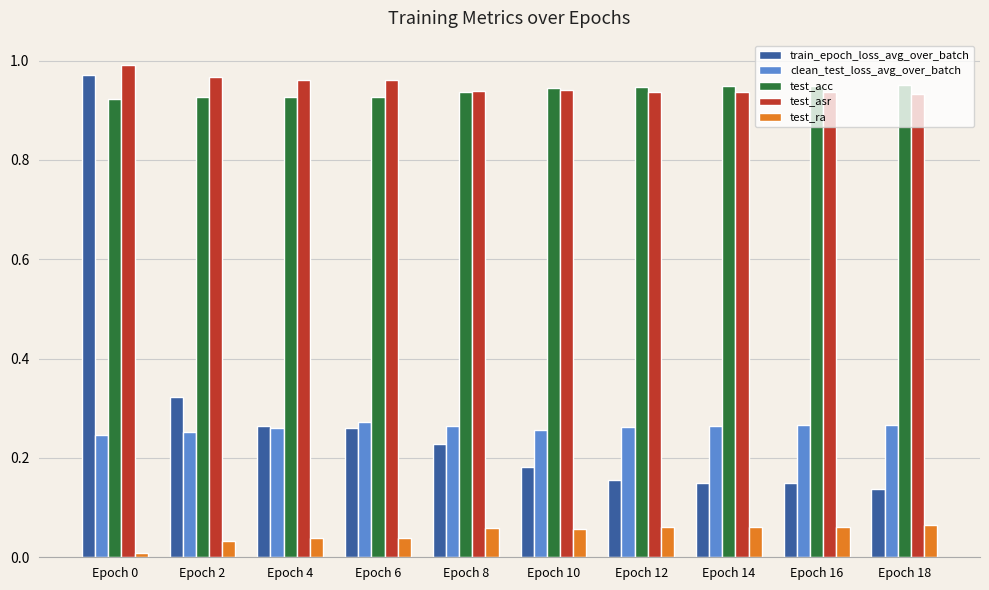

How many groups of bars are there?

10